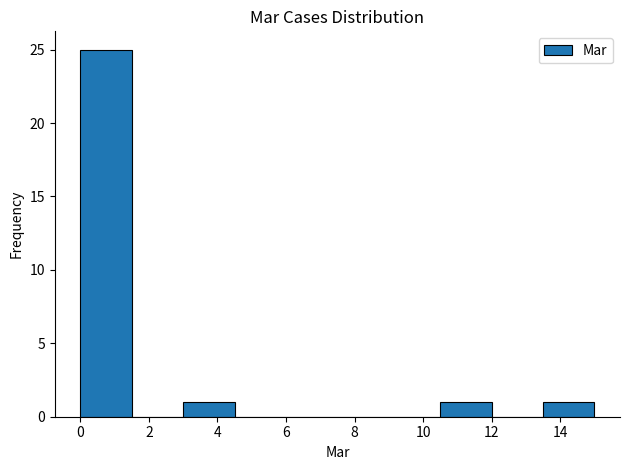

Which range on the x-axis has the tallest bar?

0.0 to 1.5